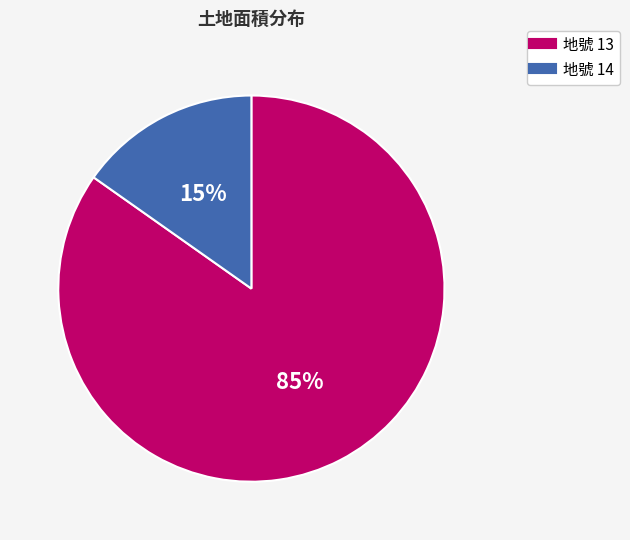

Is there any slice that represents more than half of the pie?

Yes